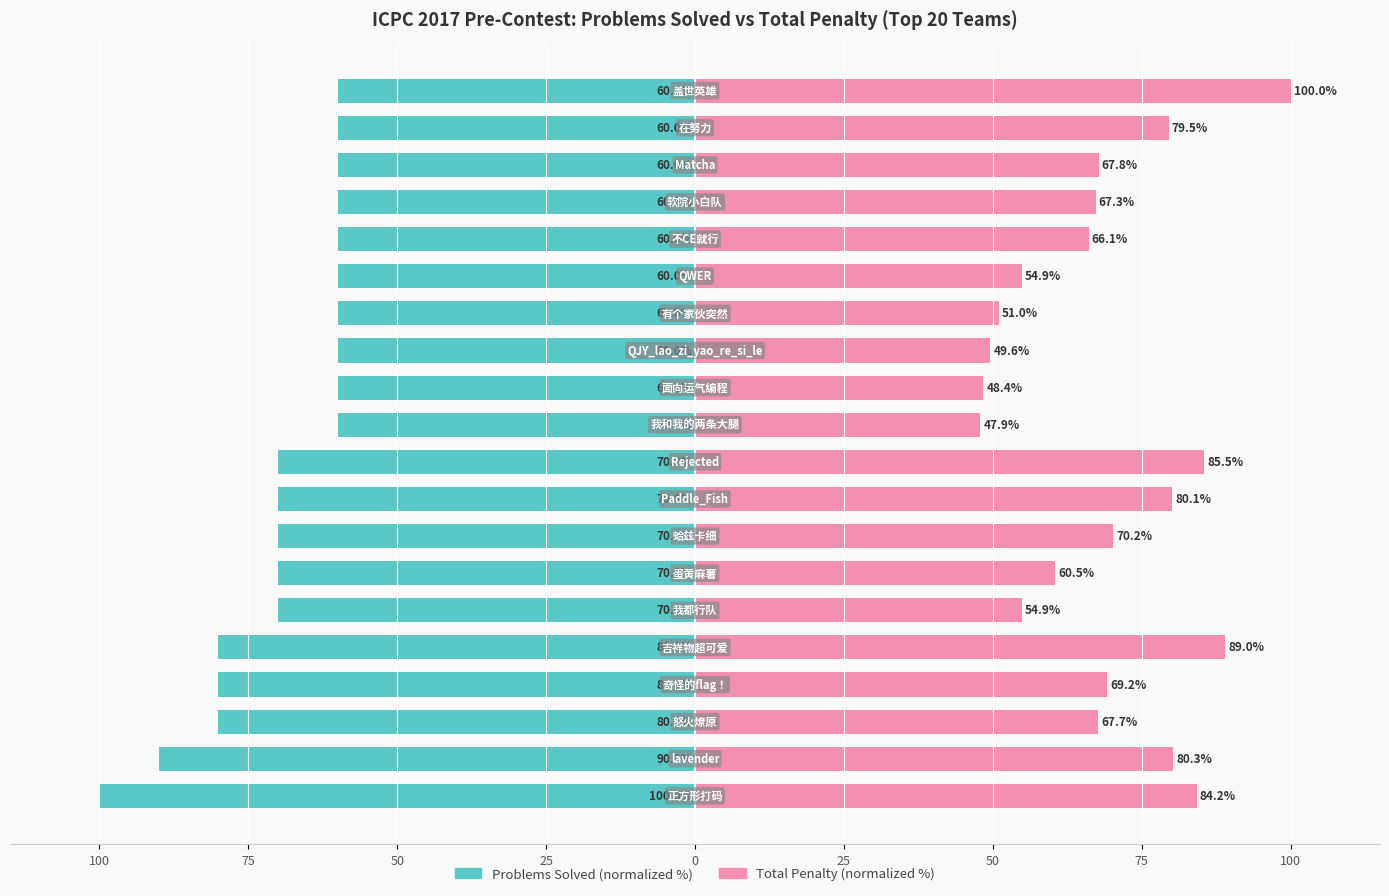

At how many categories does at least one series exceed -55?

20